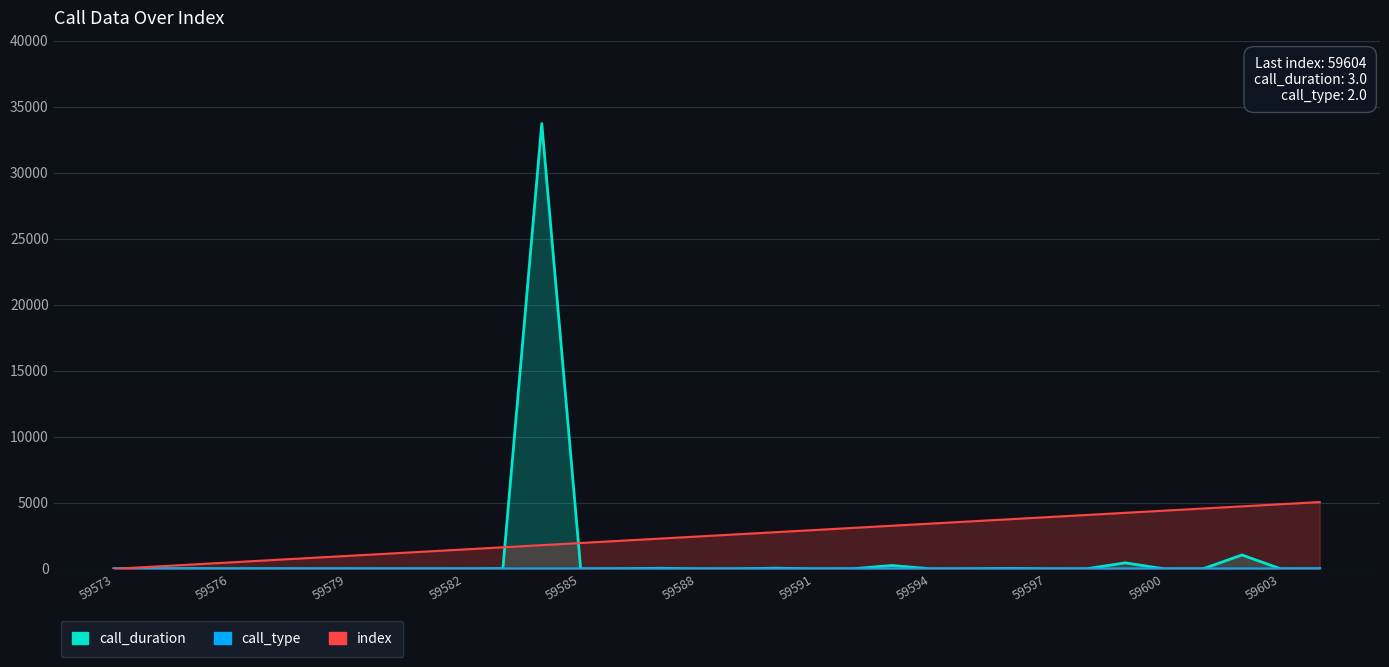

Is the value of call_type at 26 greater than the value of call_duration at 19?

No